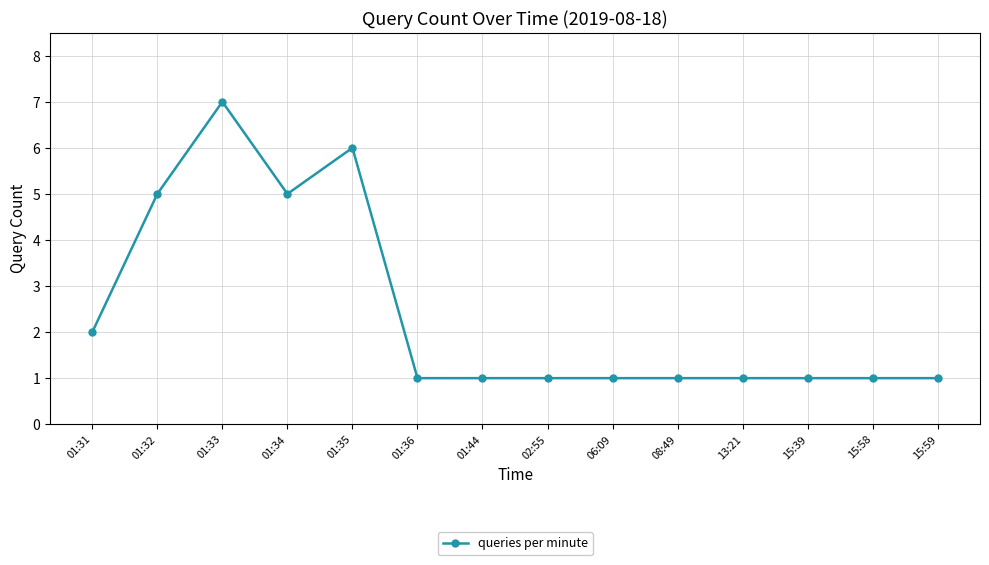

Which category has the highest value across all series?

01:33